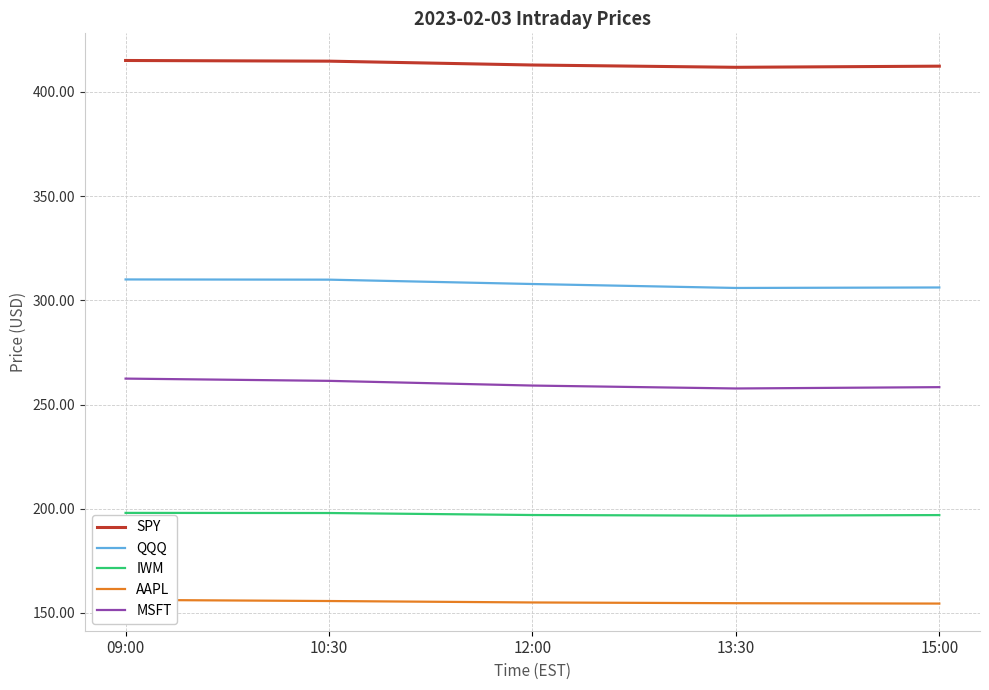

True or false: MSFT and SPY intersect in this chart.

False